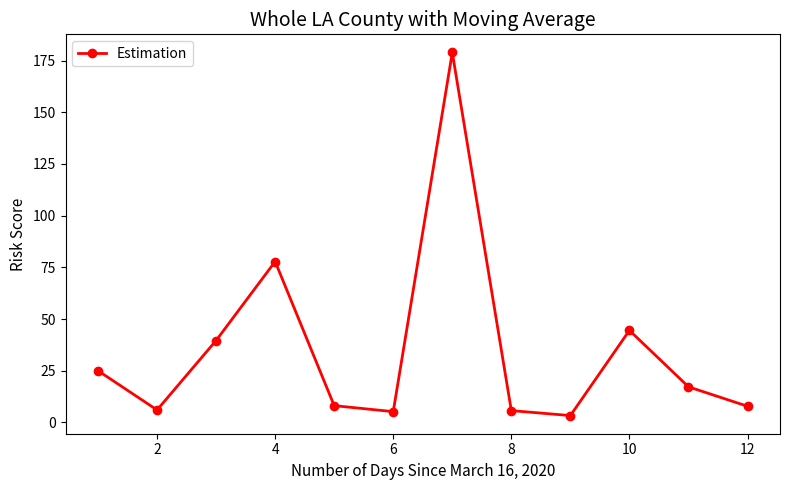

How many points are lower than both their immediate neighbors (excluding endpoints)?

3